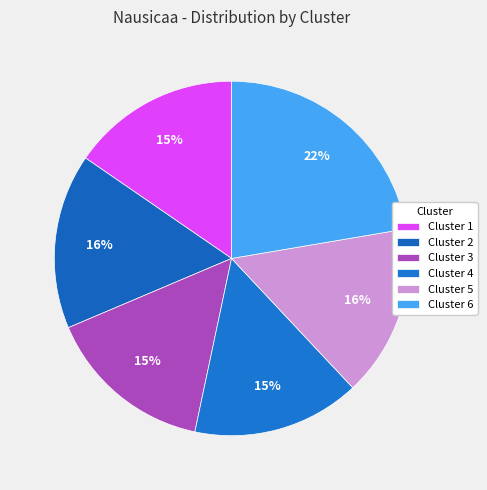

To the nearest percent, what portion does Cluster 5 represent?

16%